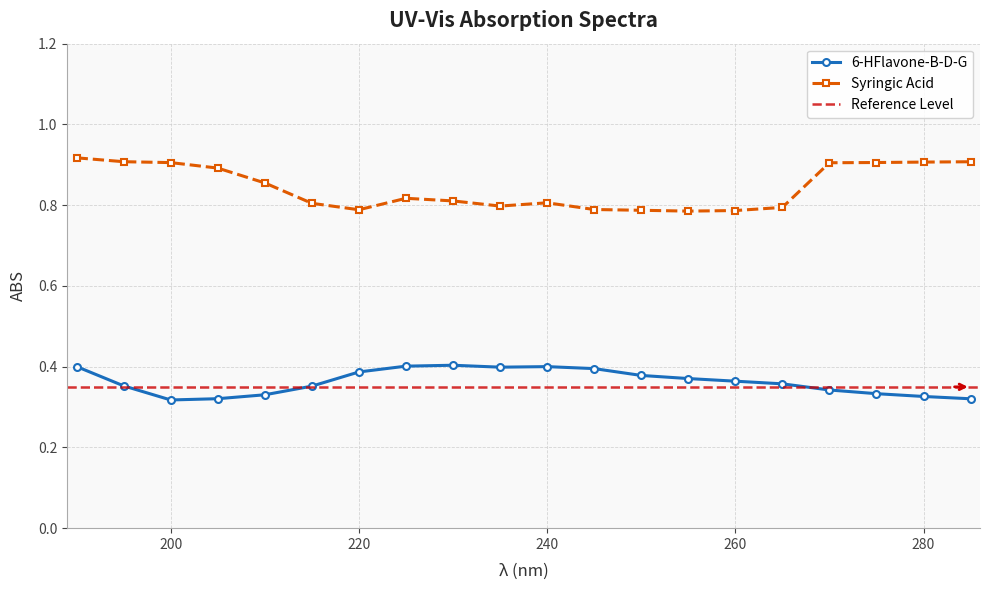

What is the minimum value for Syringic Acid?

0.8